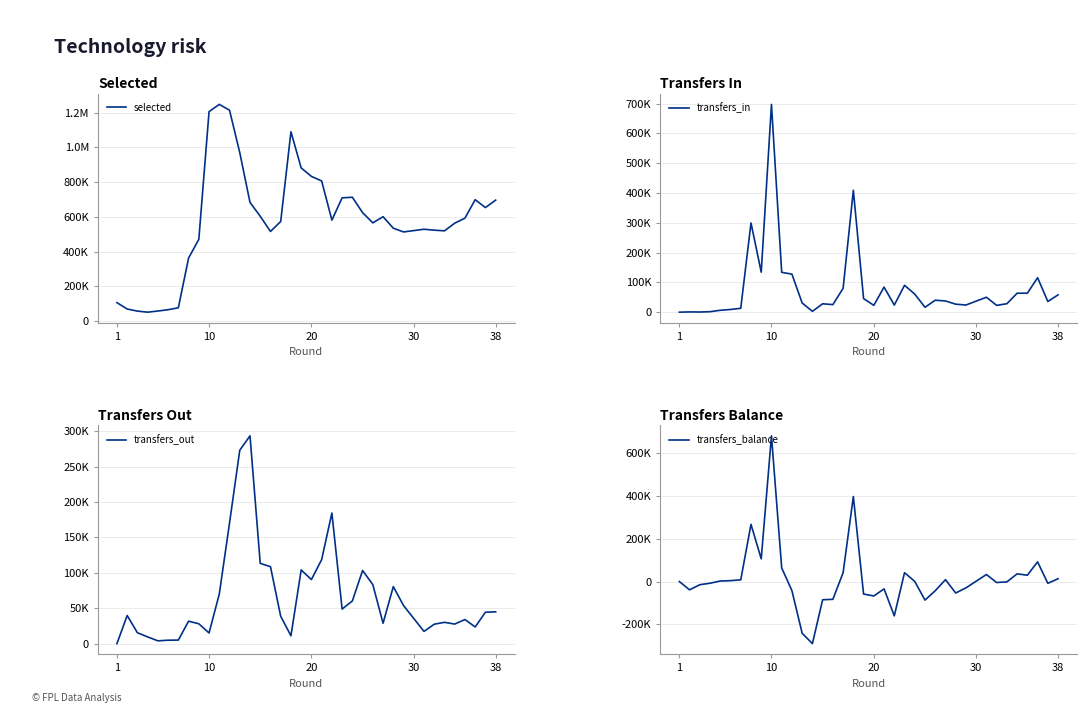

What are all the series names shown in the legend?

selected, transfers_in, transfers_out, transfers_balance